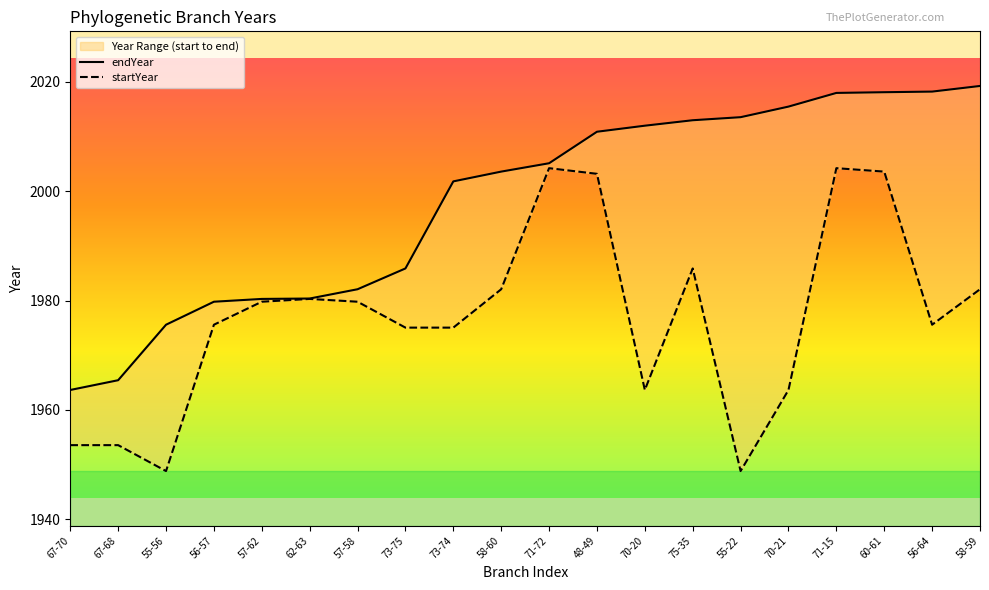

The startYear series shows 2660.3 at 56-64. True or false?

False